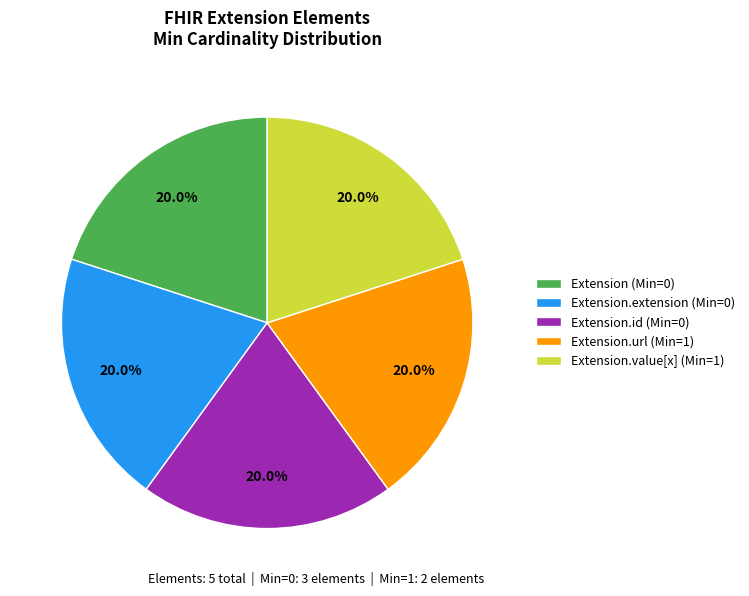

Is there any slice that represents more than half of the pie?

No